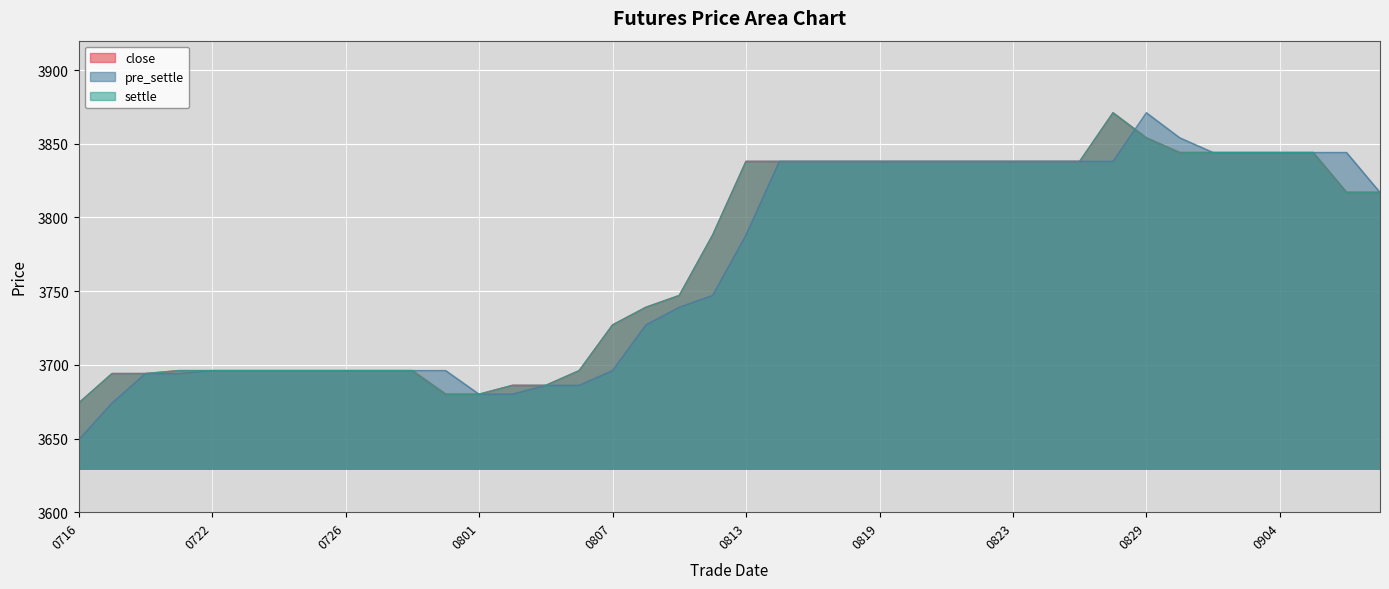

After their last crossing, which series has the higher values: close or pre_settle?

pre_settle